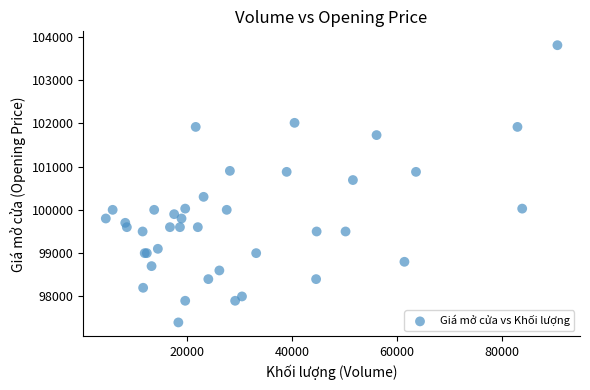

What Y value in the scatter plot is closest to 100601?

100688